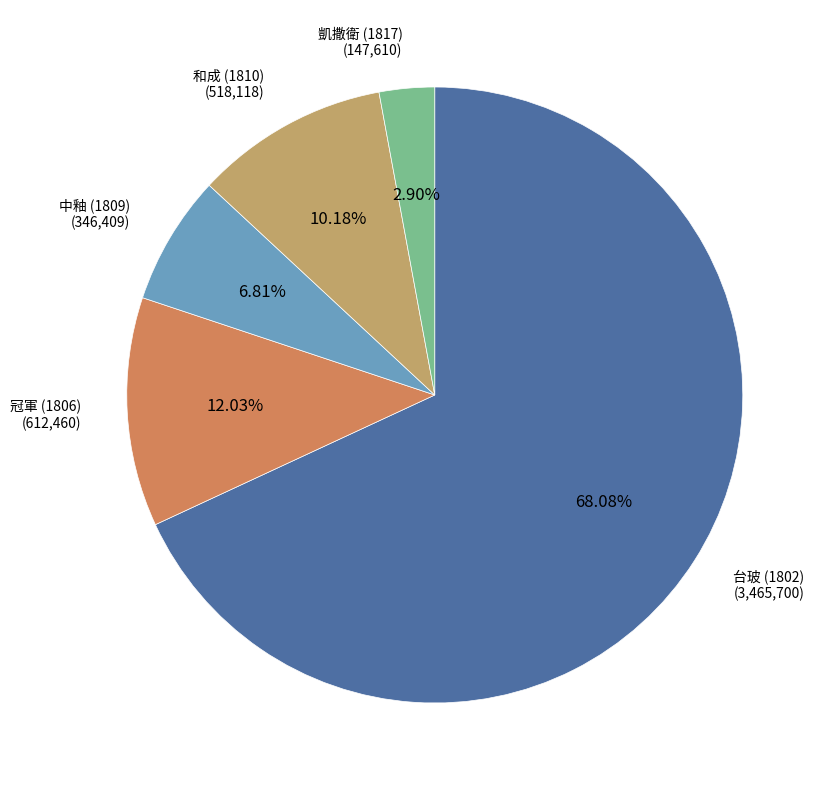

Count the number of slices in the pie.

5